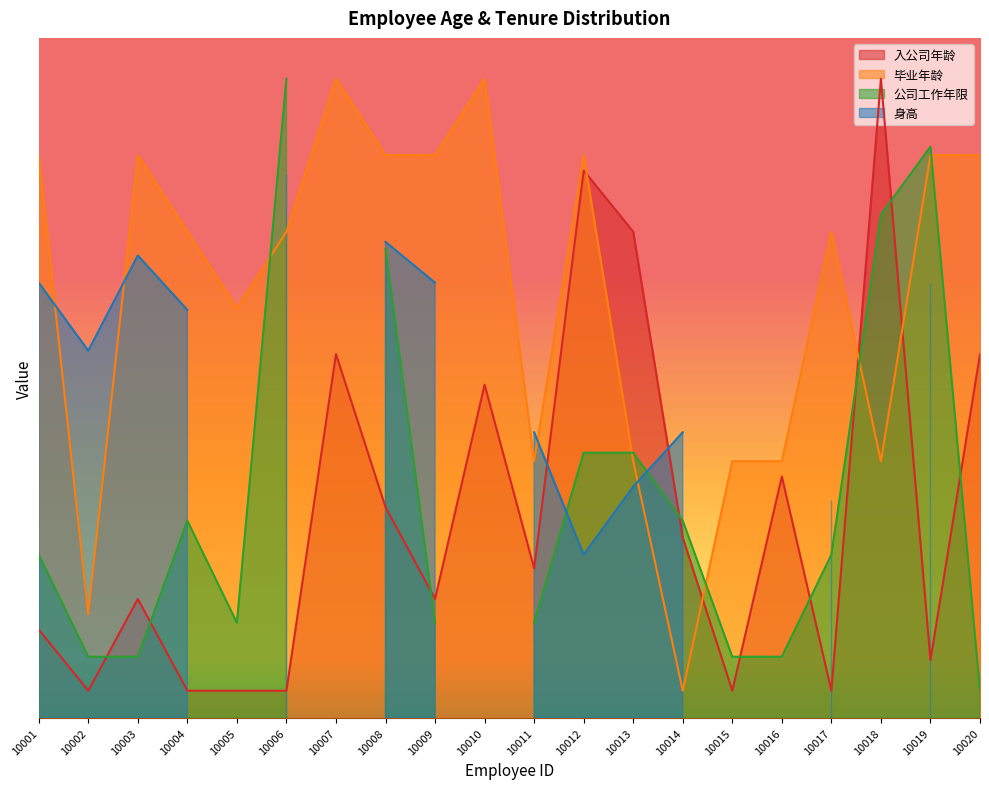

How many times do 入公司年龄 and 毕业年龄 cross each other?

4